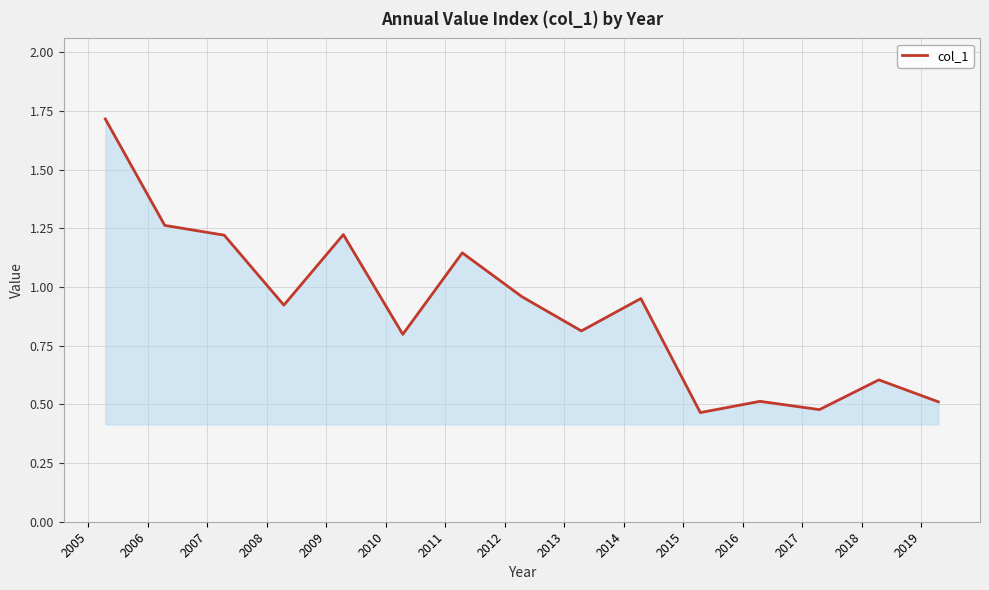

What is the maximum value shown in the chart?

1.7